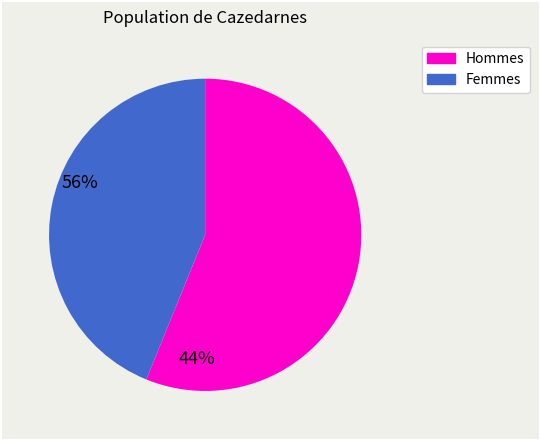

Combined, do Femmes and Hommes account for over 50%?

Yes